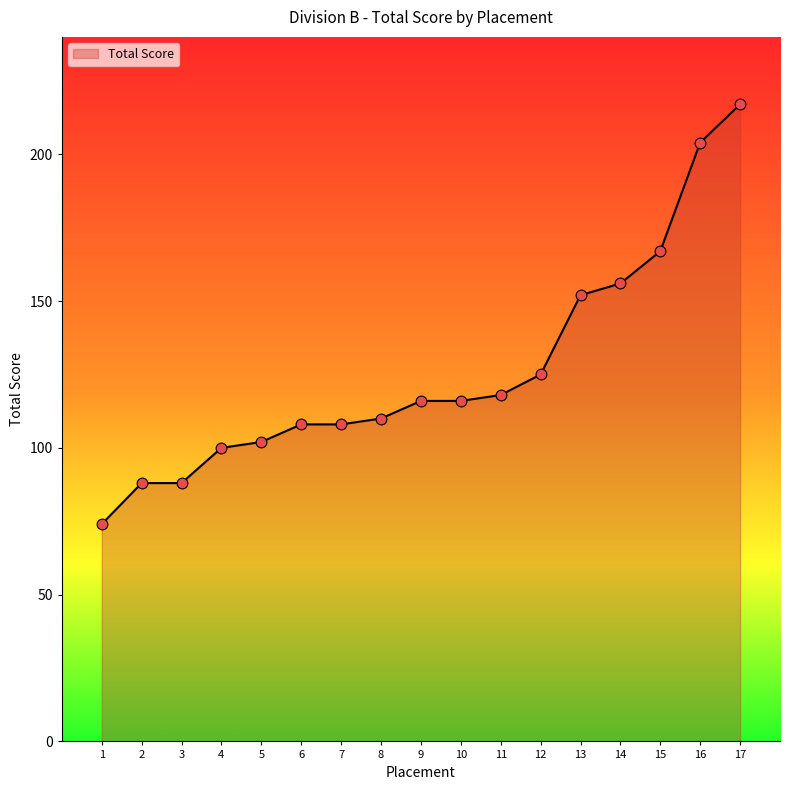

Between 1 and 5, which is larger?

5